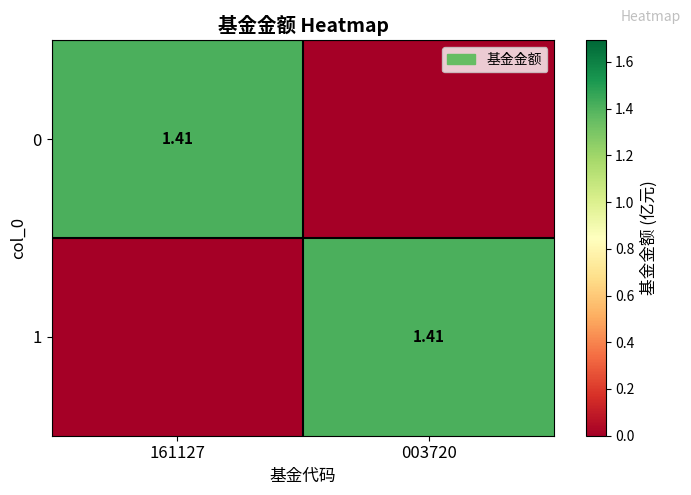

At which label does 0 reach its minimum?

003720